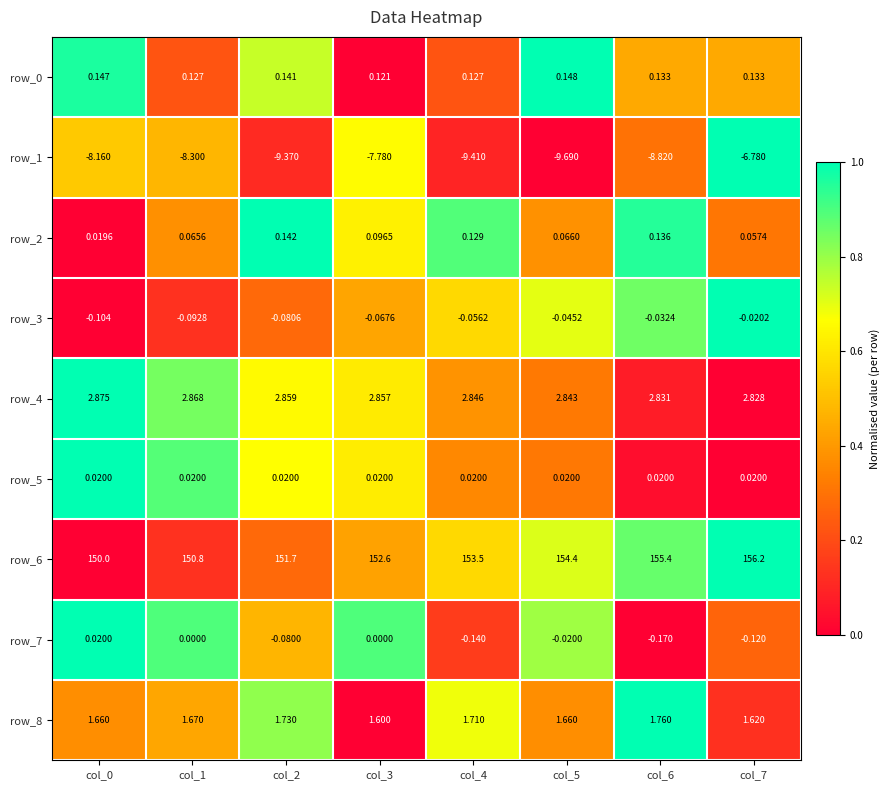

What is the sum of the row_6 values at col_5 and col_6?

309.8